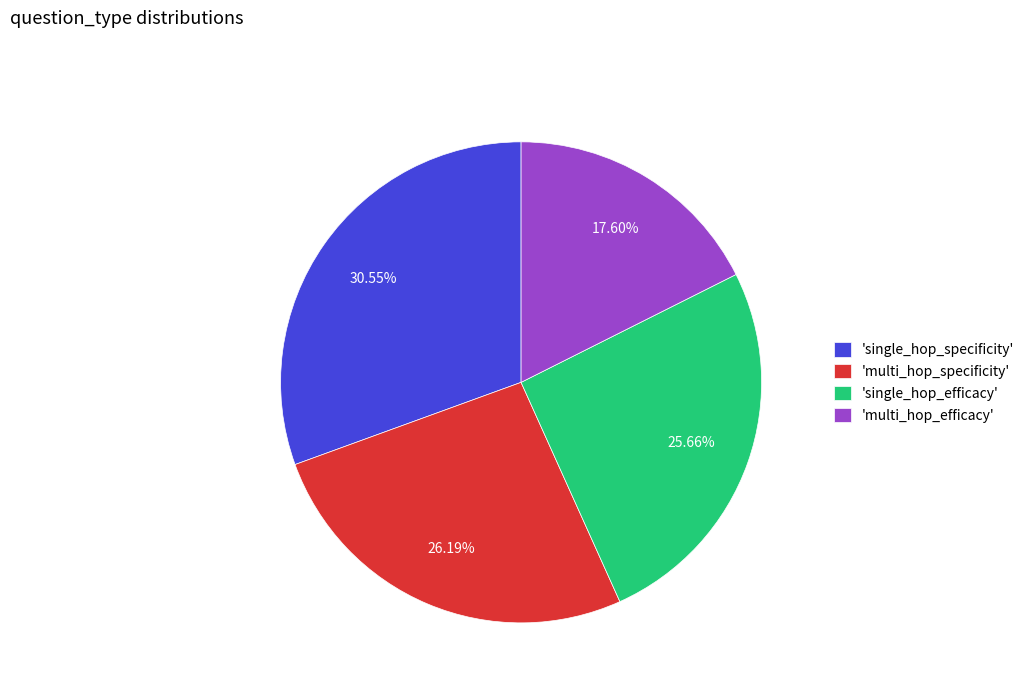

To the nearest percent, what is the average slice percentage?

25%